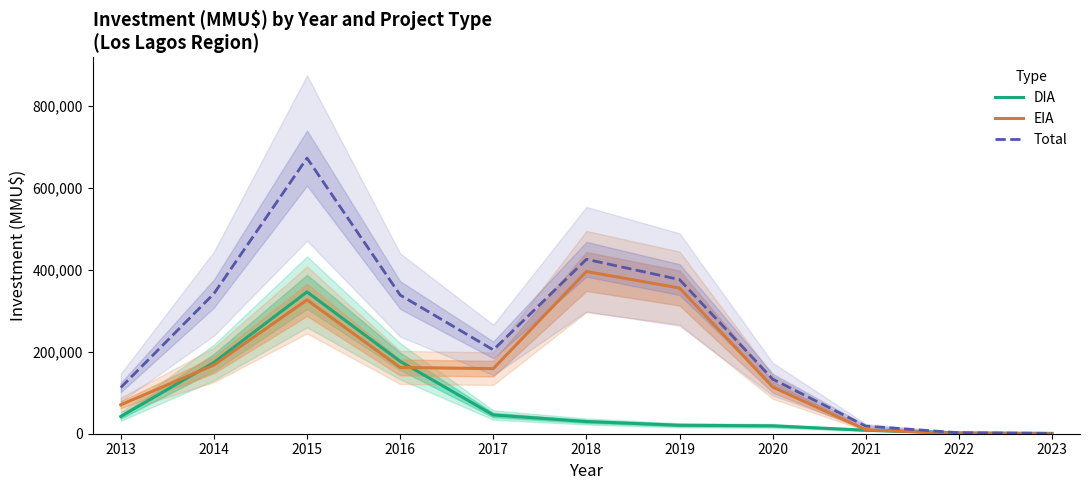

Between 2015 and 2023, which is larger?

2015